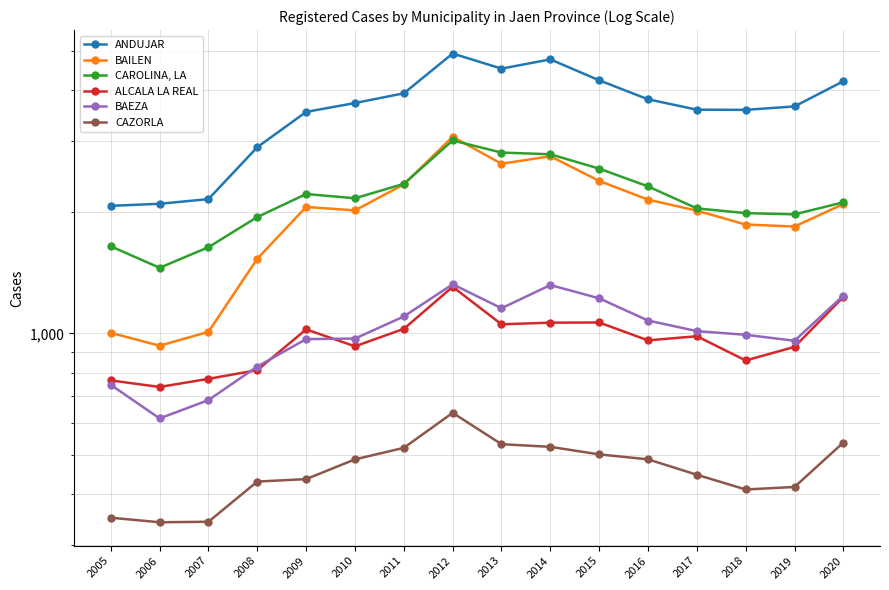

Between 2011 and 2019, which is larger?

2011